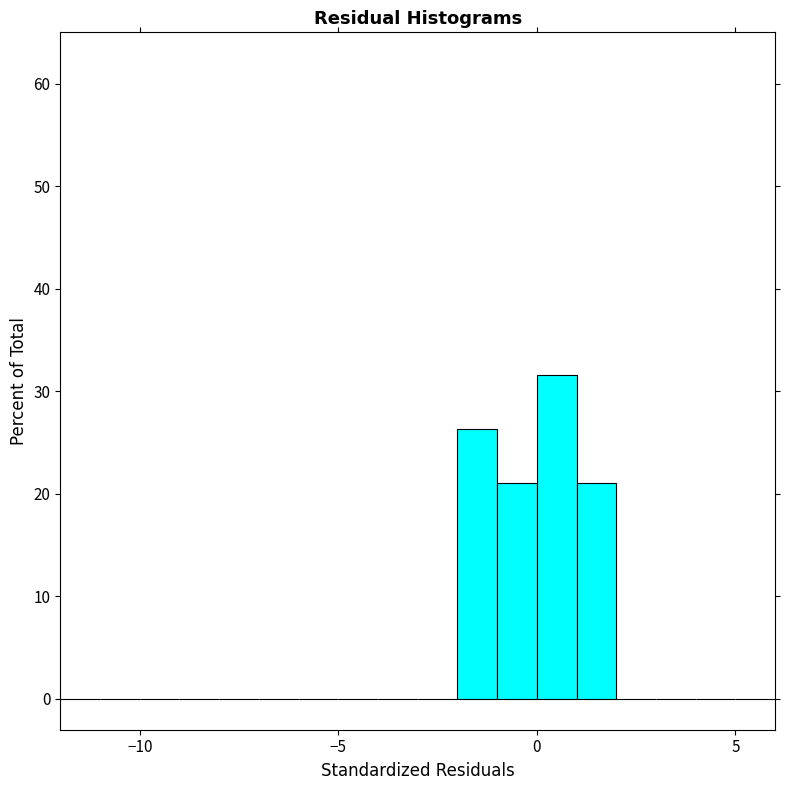

Around what value on the x-axis is the tallest bar? Give the approximate position of its centre, as read against the axis.

0.5